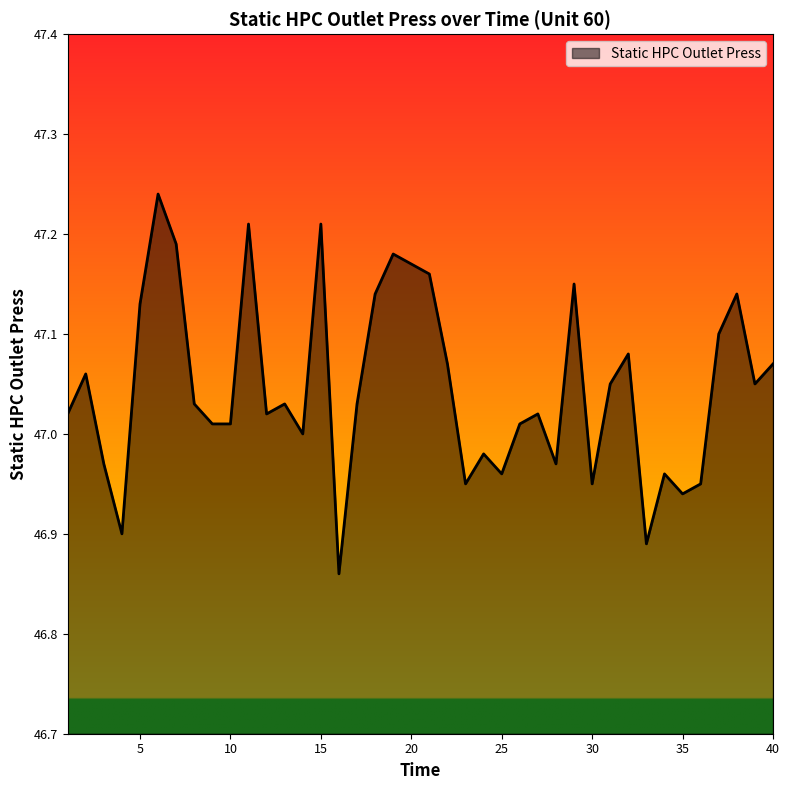

What is the difference between the maximum and minimum values?

0.4